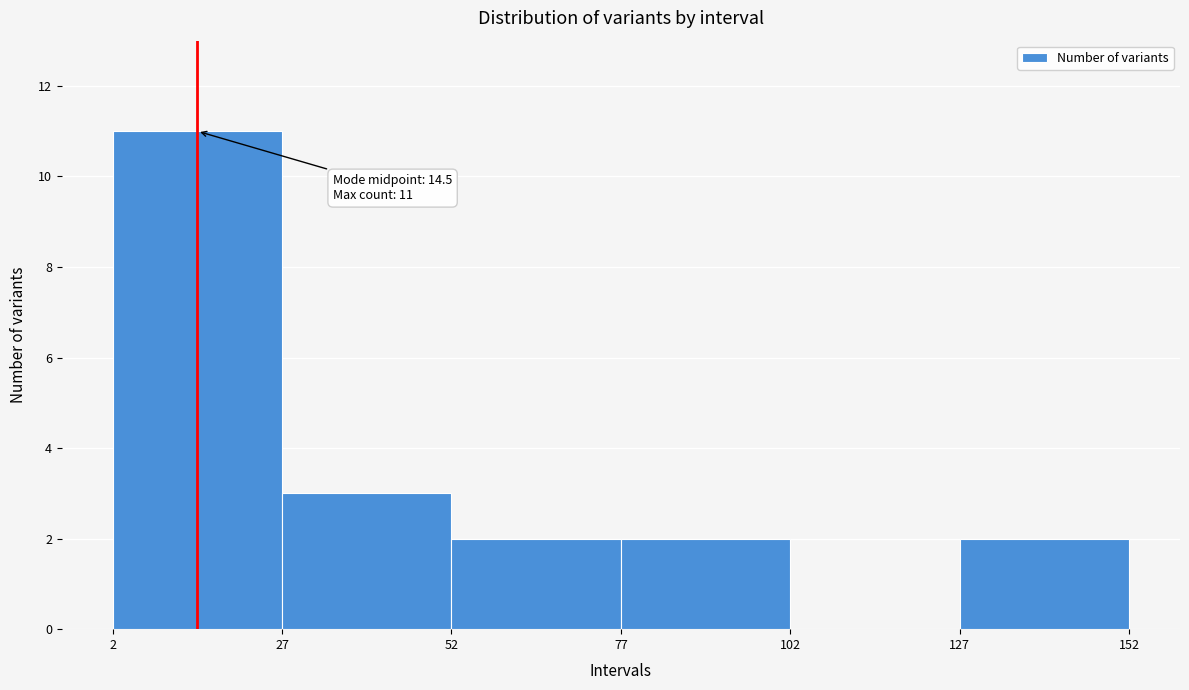

Over which range of the x-axis is the bar tallest?

2 to 27